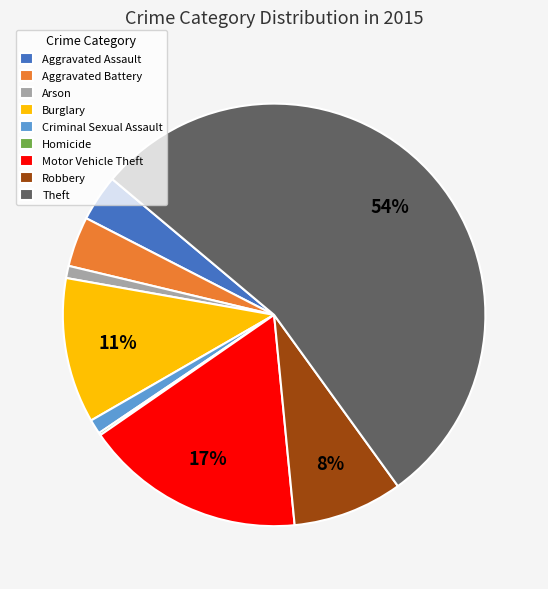

Is it true that Criminal Sexual Assault is 1% of the pie?

True